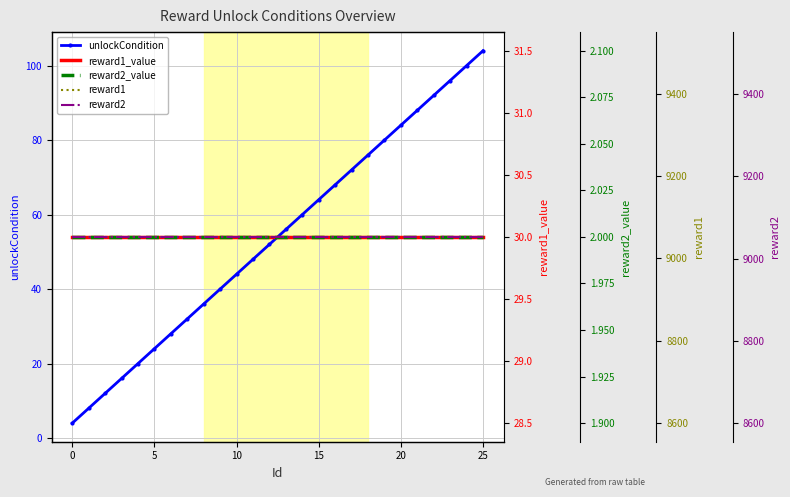

Count the number of data series in this chart.

5